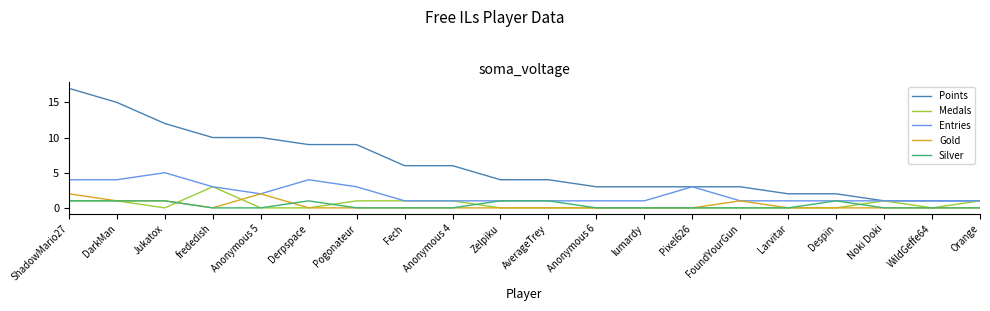

Reading left to right, what are all the values shown in this chart?

Points: 17	15	12	10	10	9	9	6	6	4	4	3	3	3	3	2	2	1	1	1
Medals: 1	1	0	3	0	0	1	1	1	0	0	0	0	0	0	0	0	1	0	1
Entries: 4	4	5	3	2	4	3	1	1	1	1	1	1	3	1	1	1	1	1	1
Gold: 2	1	1	0	2	0	0	0	0	0	0	0	0	0	1	0	0	0	0	0
Silver: 1	1	1	0	0	1	0	0	0	1	1	0	0	0	0	0	1	0	0	0